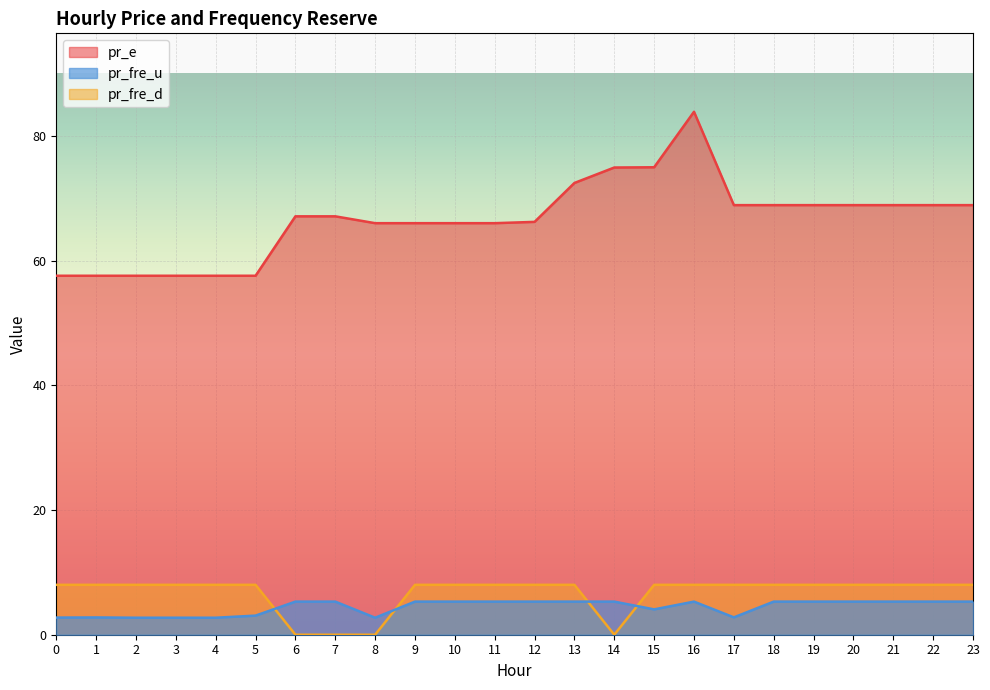

List the series in order of their peak value, lowest first.

pr_fre_u, pr_fre_d, pr_e